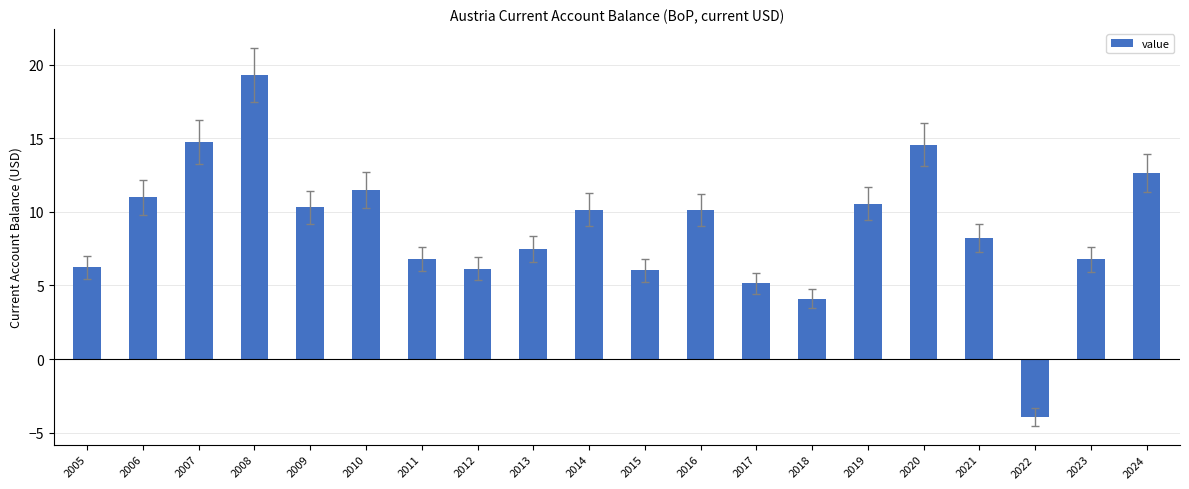

Between 2021 and 2020, which is larger?

2020